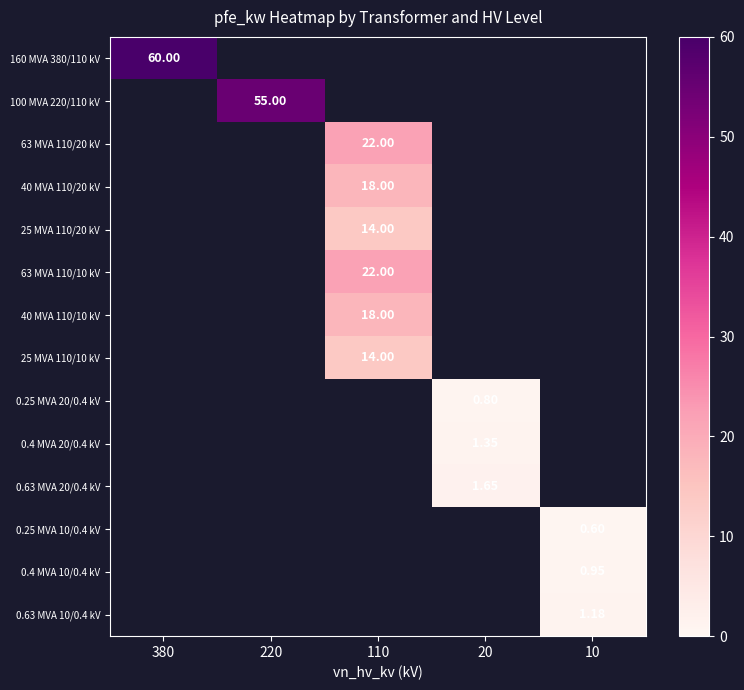

Is the value of 40 MVA 110/20 kV at 10 greater than the value of 0.25 MVA 10/0.4 kV at 380?

No